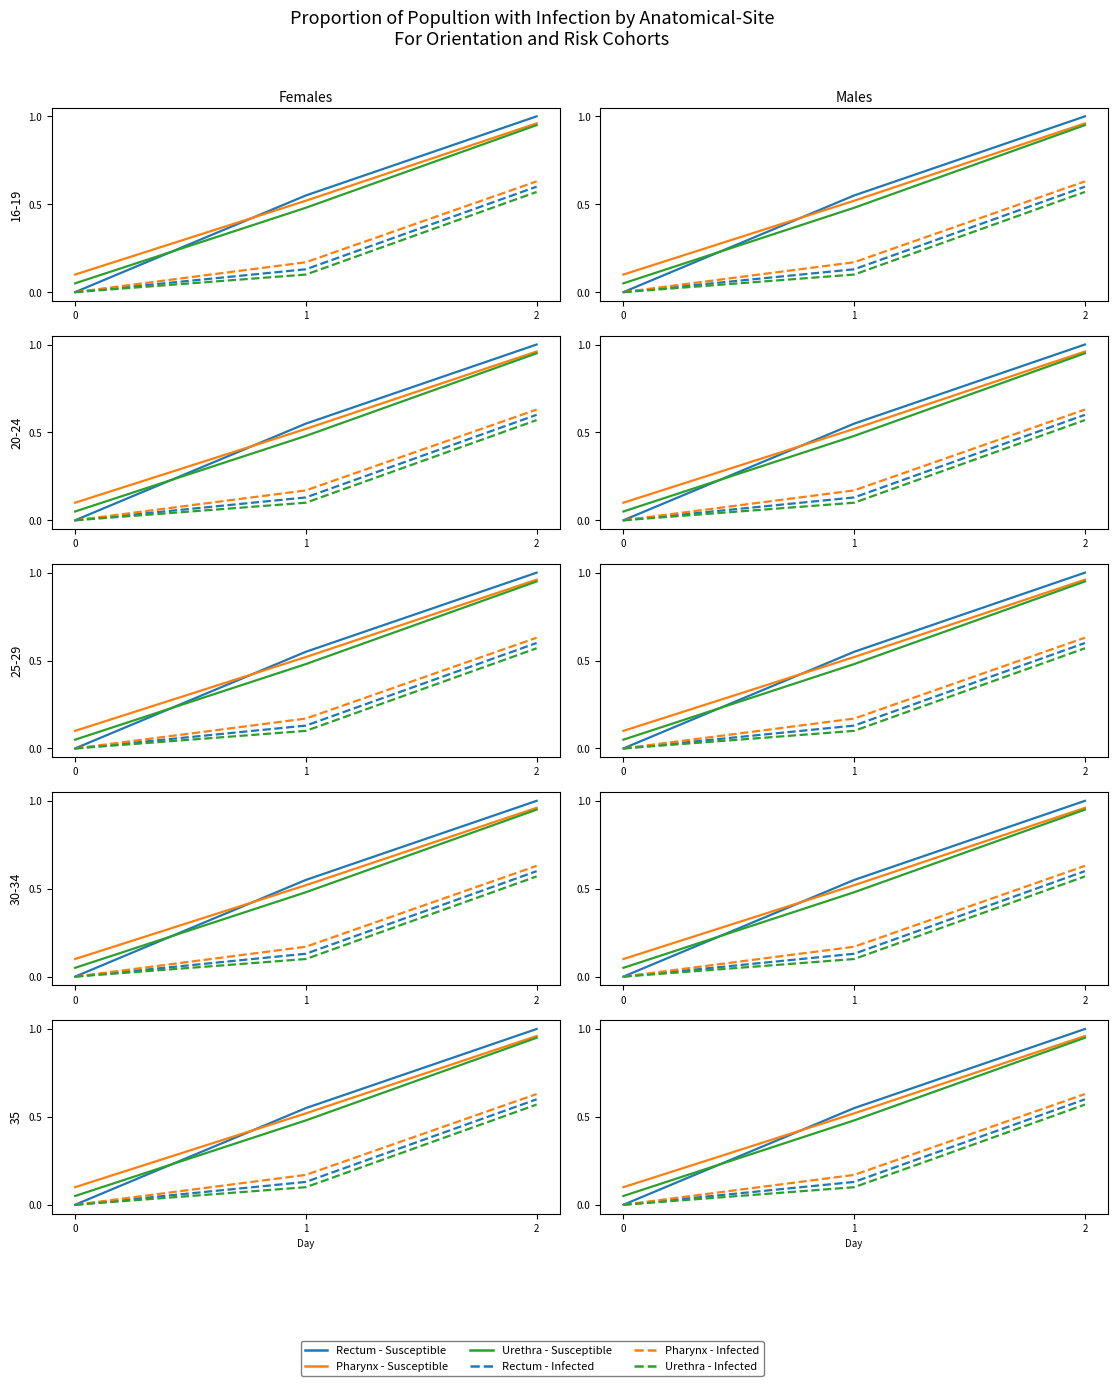

How many data points does each series have?

3